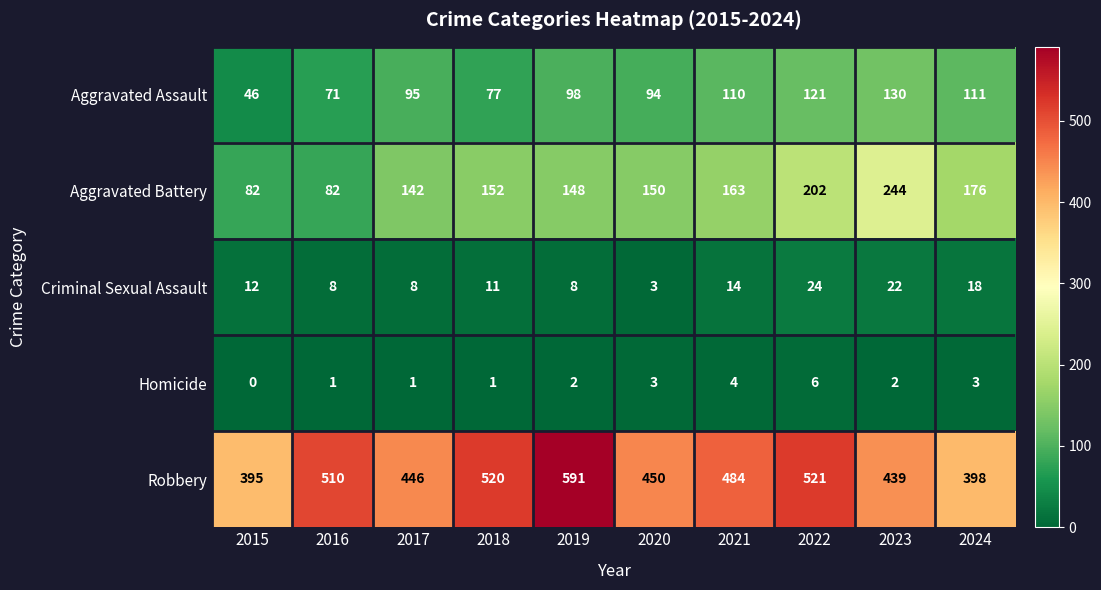

Where does the Robbery series first go above 484?

2016